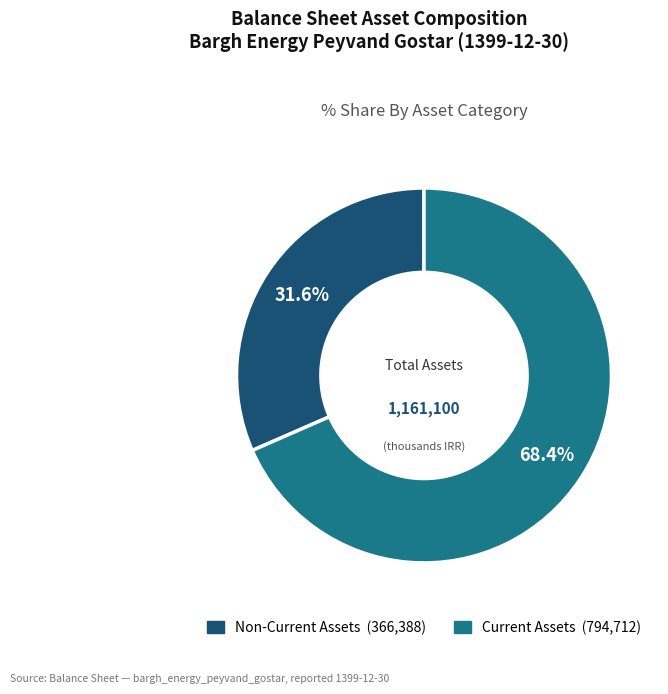

Is there any slice that represents more than half of the pie?

Yes